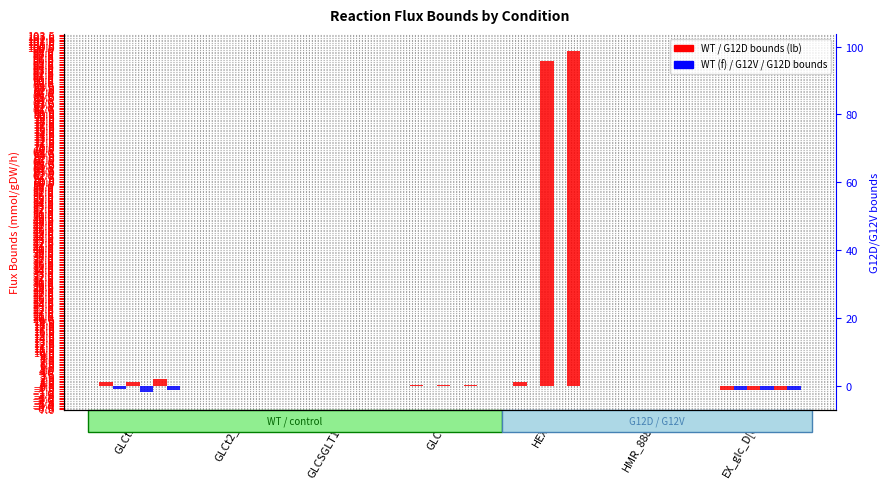

Which category has the highest value across all series?

HEX1